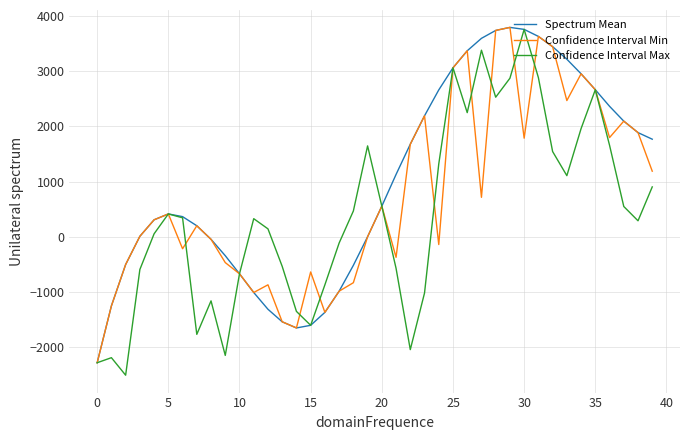

How many categories are shown in the chart?

40